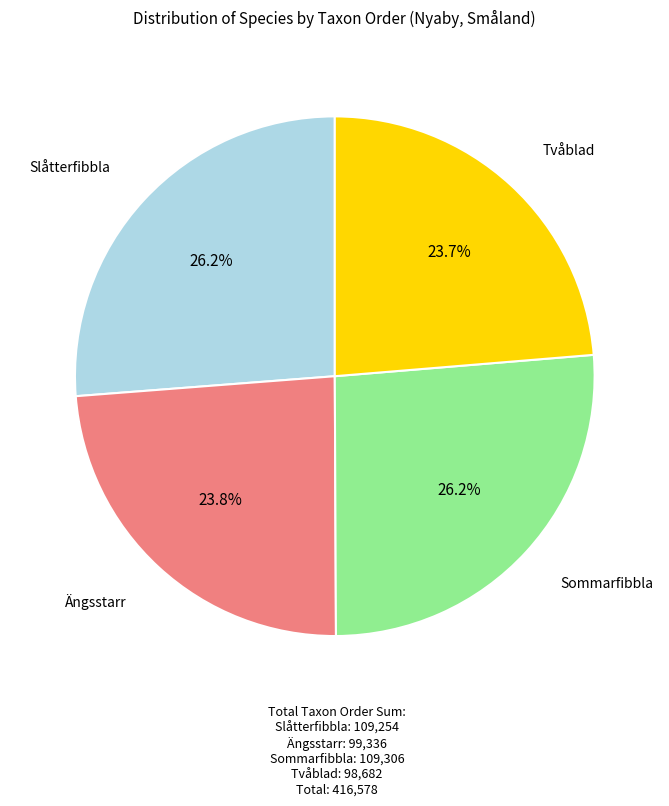

True or false: Ängsstarr accounts for 24% of the total.

True